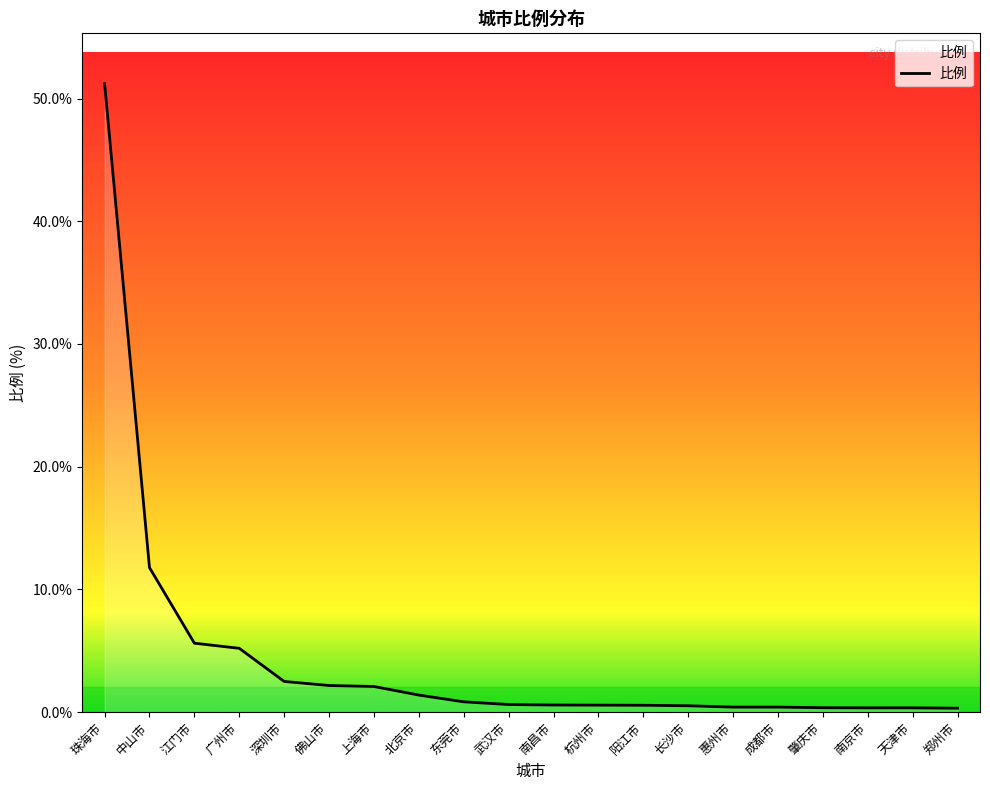

What position from the right is 上海市?

14